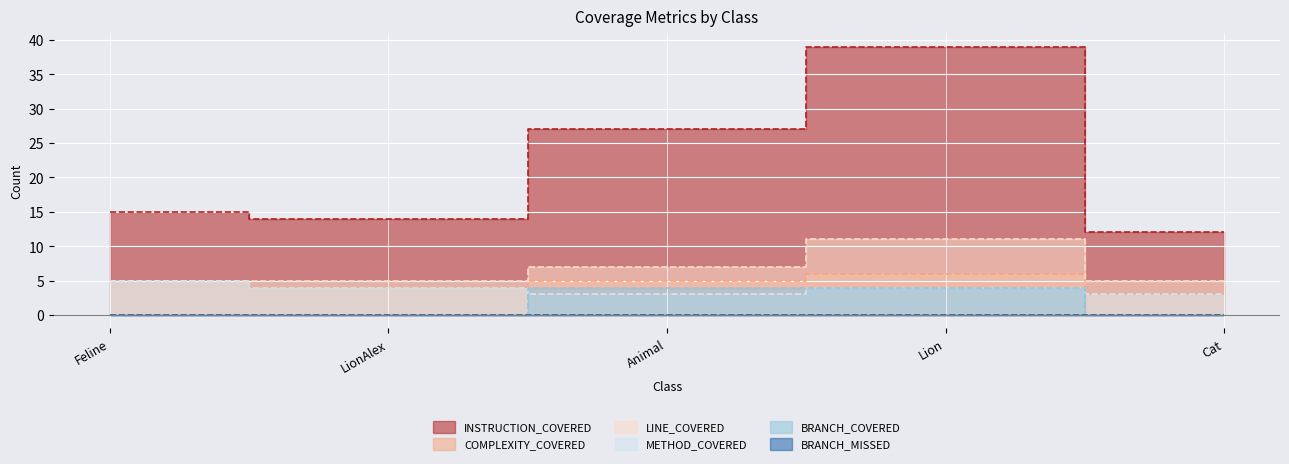

Count the COMPLEXITY_COVERED values in the range 4 to 5.

3